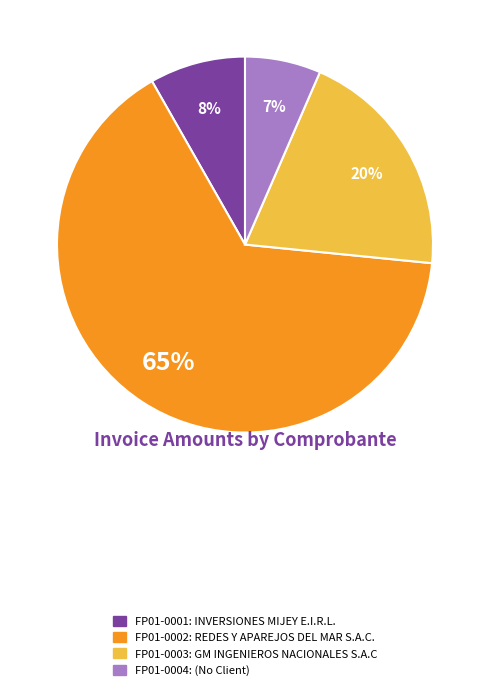

The FP01-0002 slice represents 76% of the pie. True or false?

False